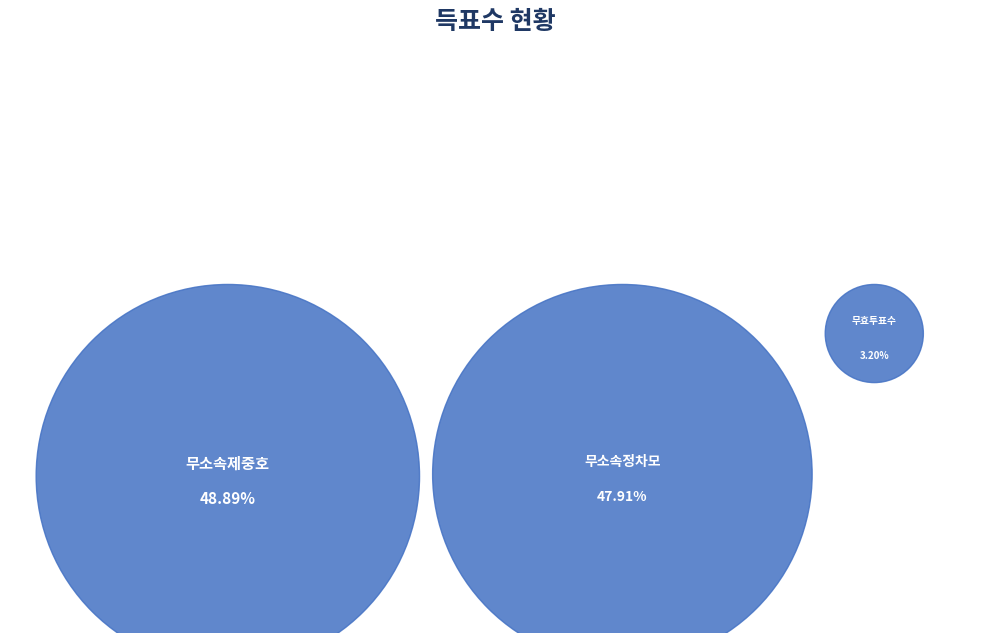

To the nearest percent, what is the difference between the 무소속정차모 and 무소속제중호 slice percentages?

1%